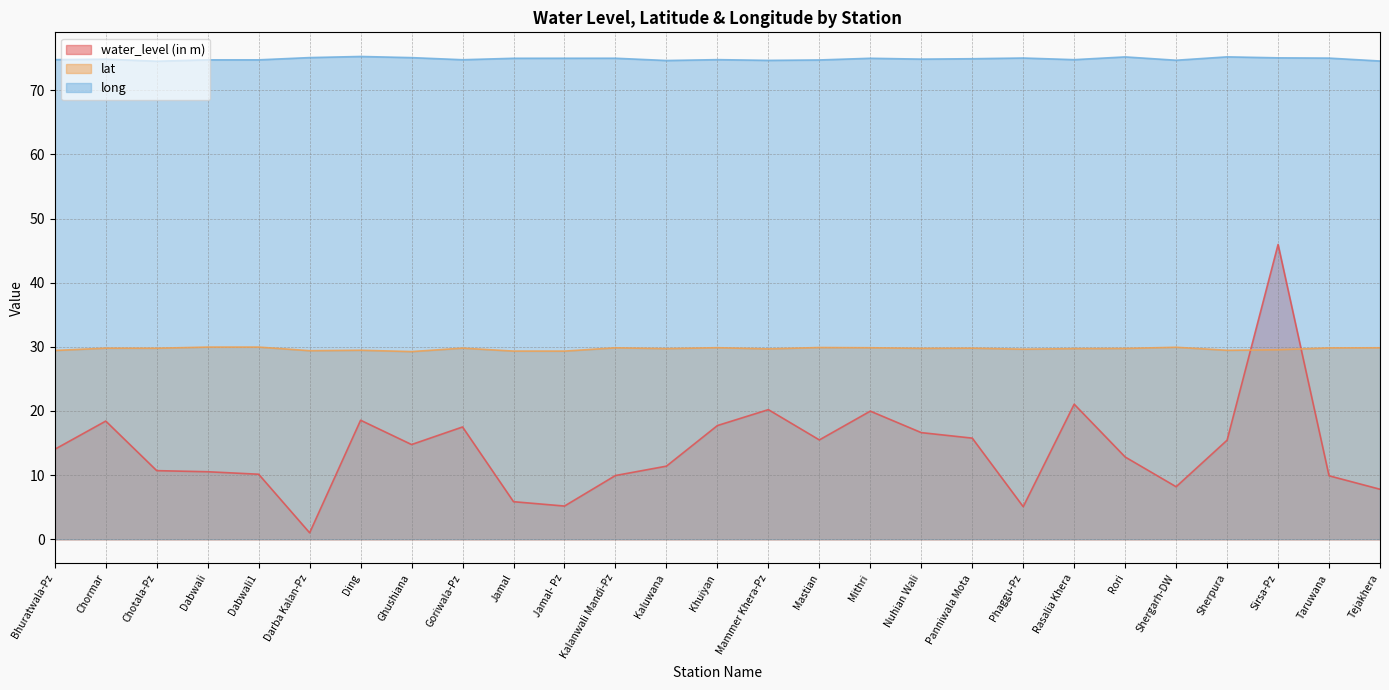

True or false: lat has a value of 29.8 at Taruwana.

True